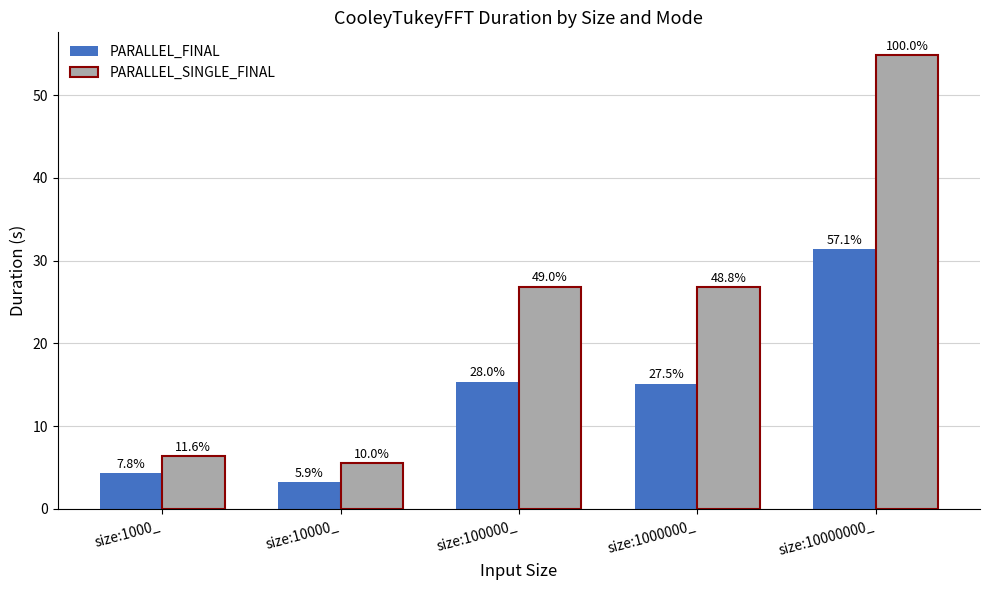

Reading left to right, transcribe all the data shown in this chart.

PARALLEL_FINAL: 4.3	3.2	15.4	15.1	31.3
PARALLEL_SINGLE_FINAL: 6.4	5.5	26.9	26.8	54.9